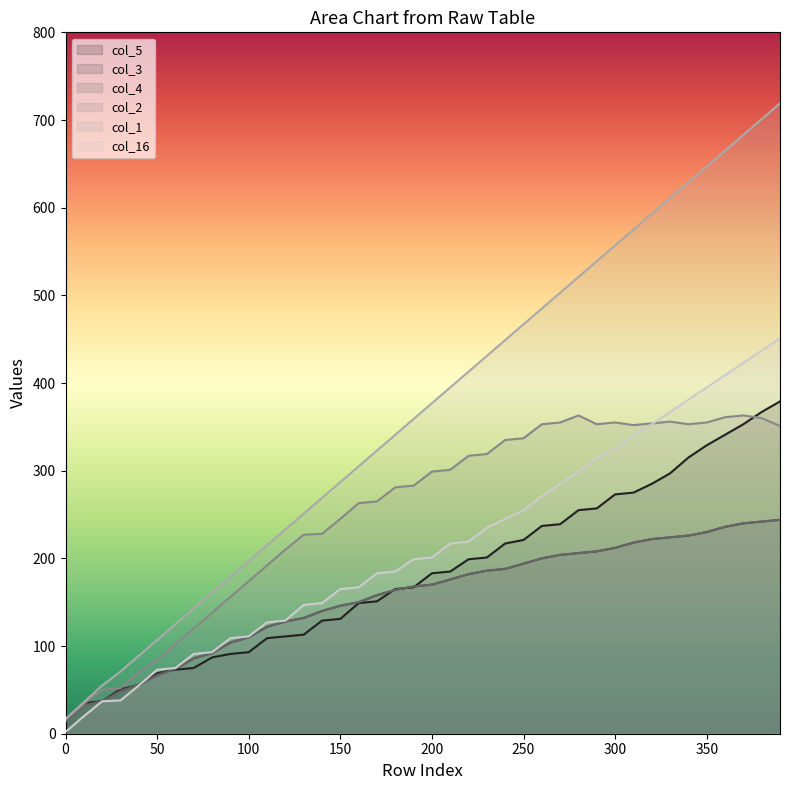

Which series has the largest range (max minus min)?

col_1